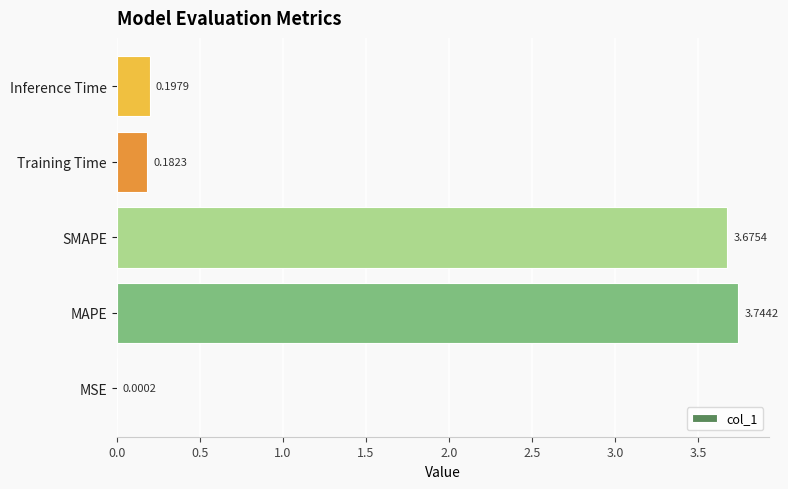

What is the change in value from MAPE to Inference Time?

-3.5